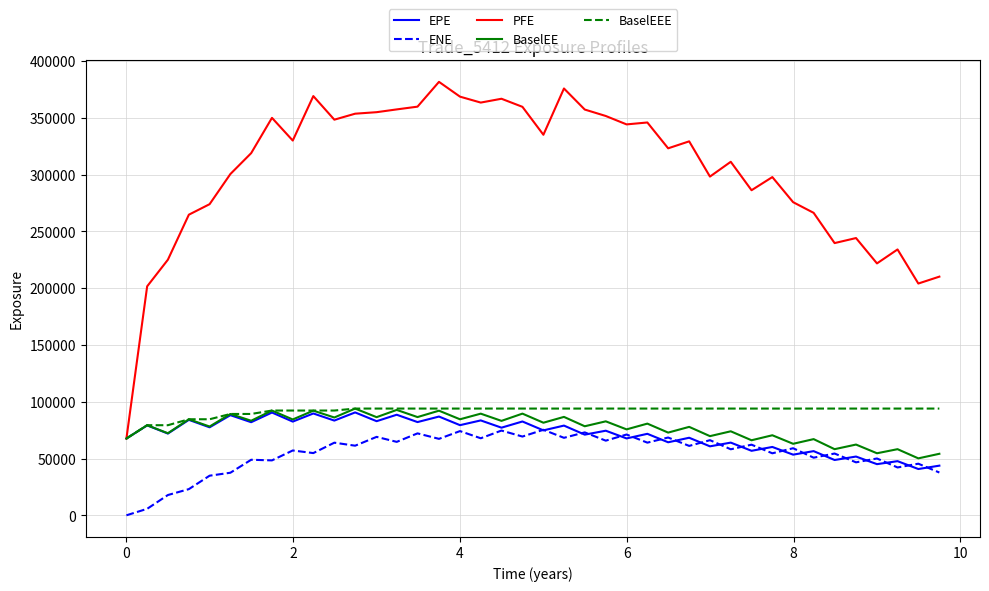

What is the greatest value displayed?

381699.0